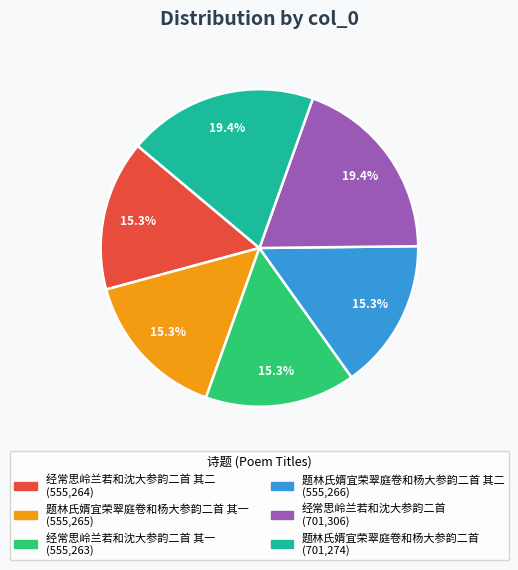

Is there any slice that represents more than half of the pie?

No